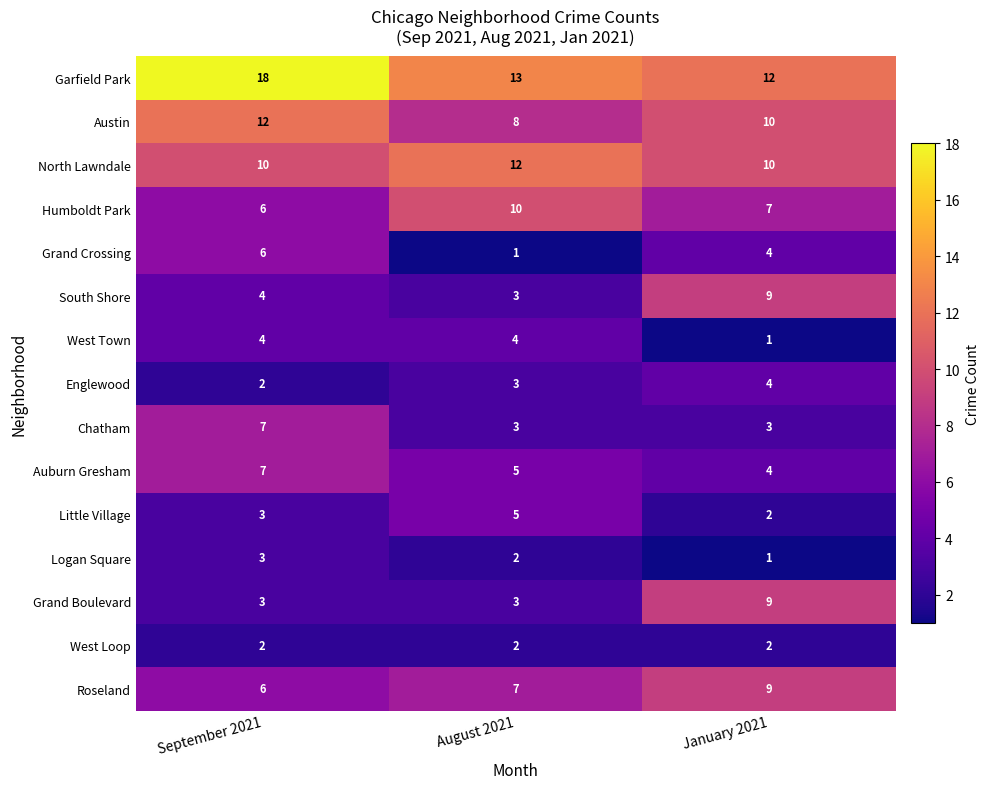

What is the difference between the highest and lowest values at August 2021?

12